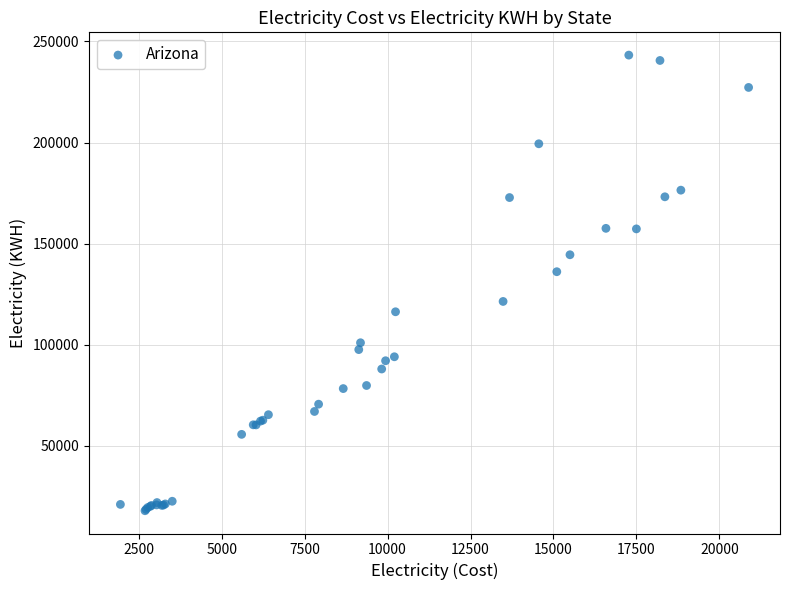

What Y value in the scatter plot is closest to 130603?

136147